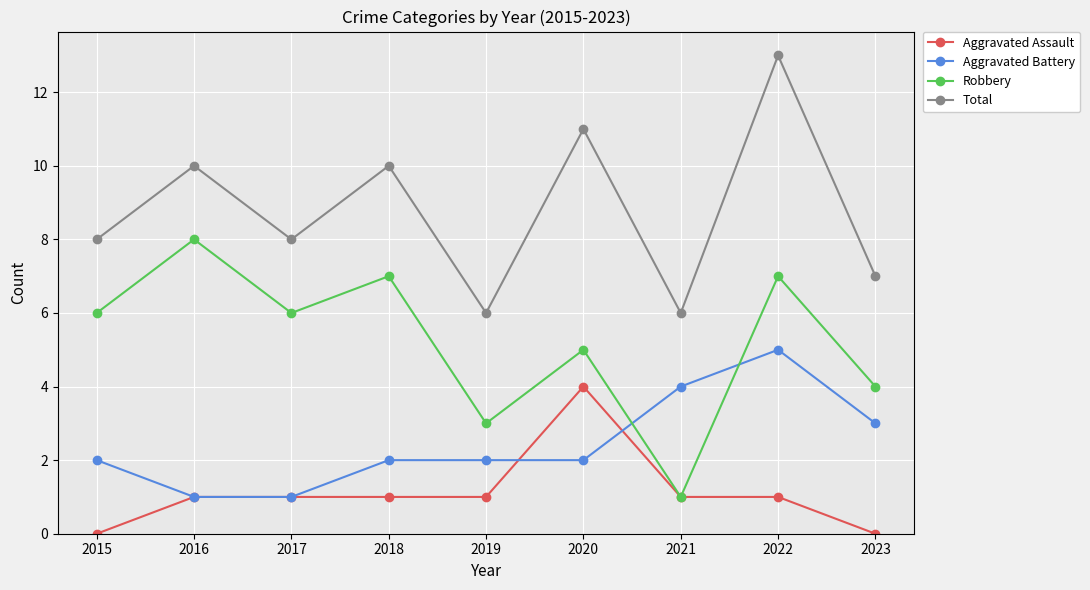

What is the average value of the Aggravated Battery series?

2